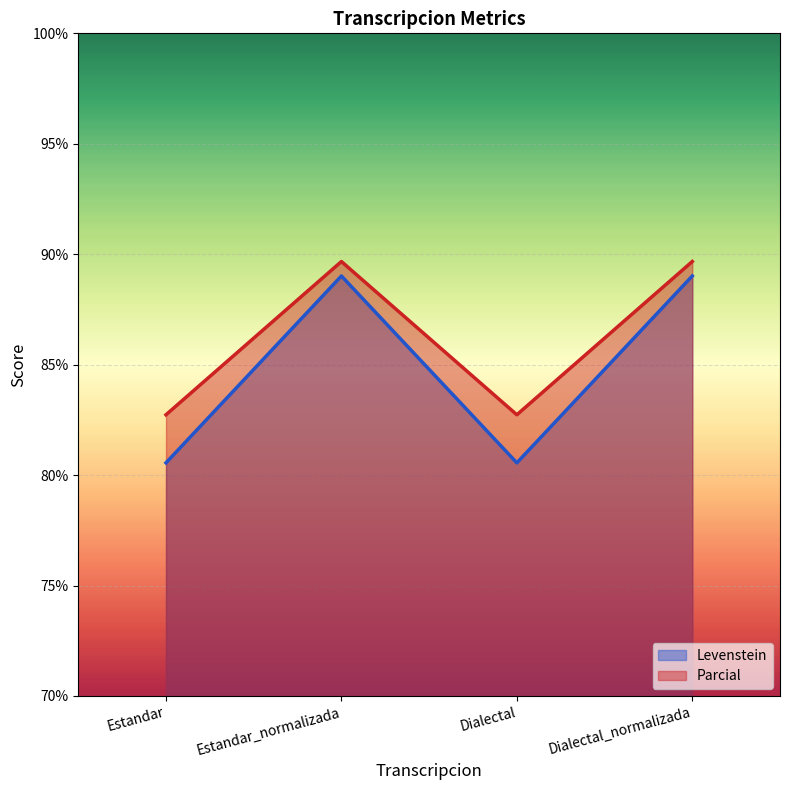

How many distinct data groups are displayed?

2